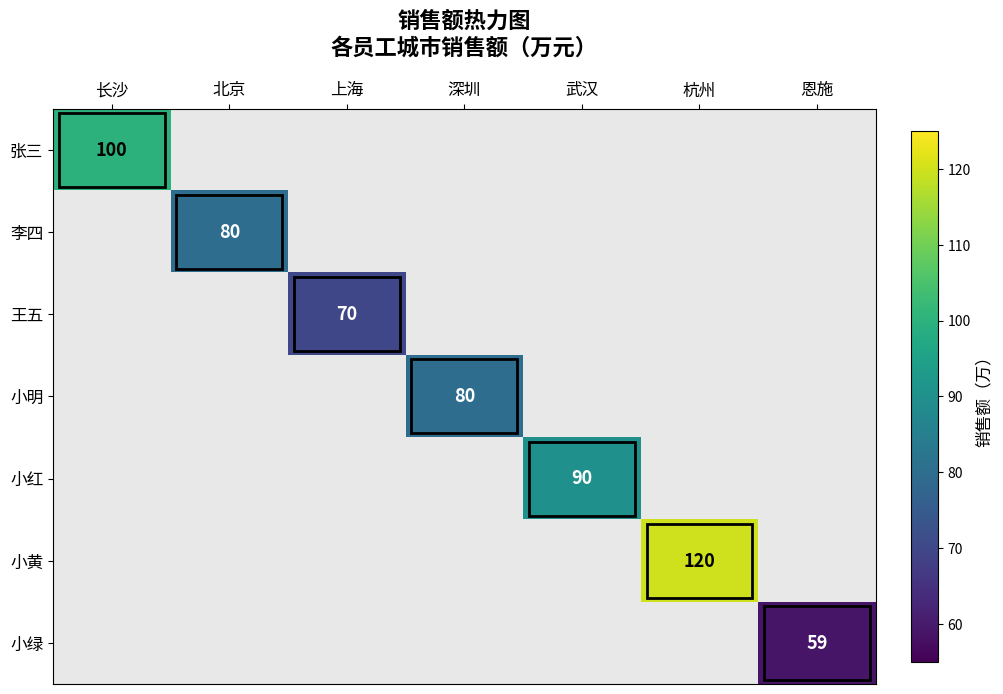

At how many categories does at least one series exceed 79?

5